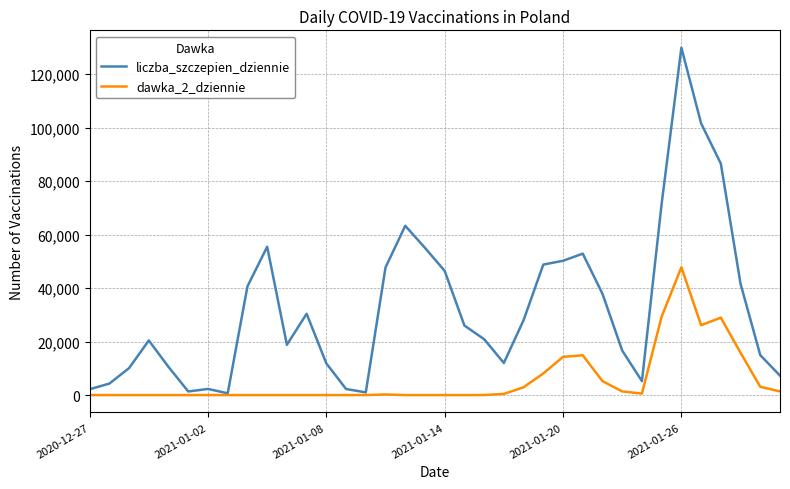

In liczba_szczepien_dziennie, how many points are lower than both neighbors (excluding endpoints)?

6